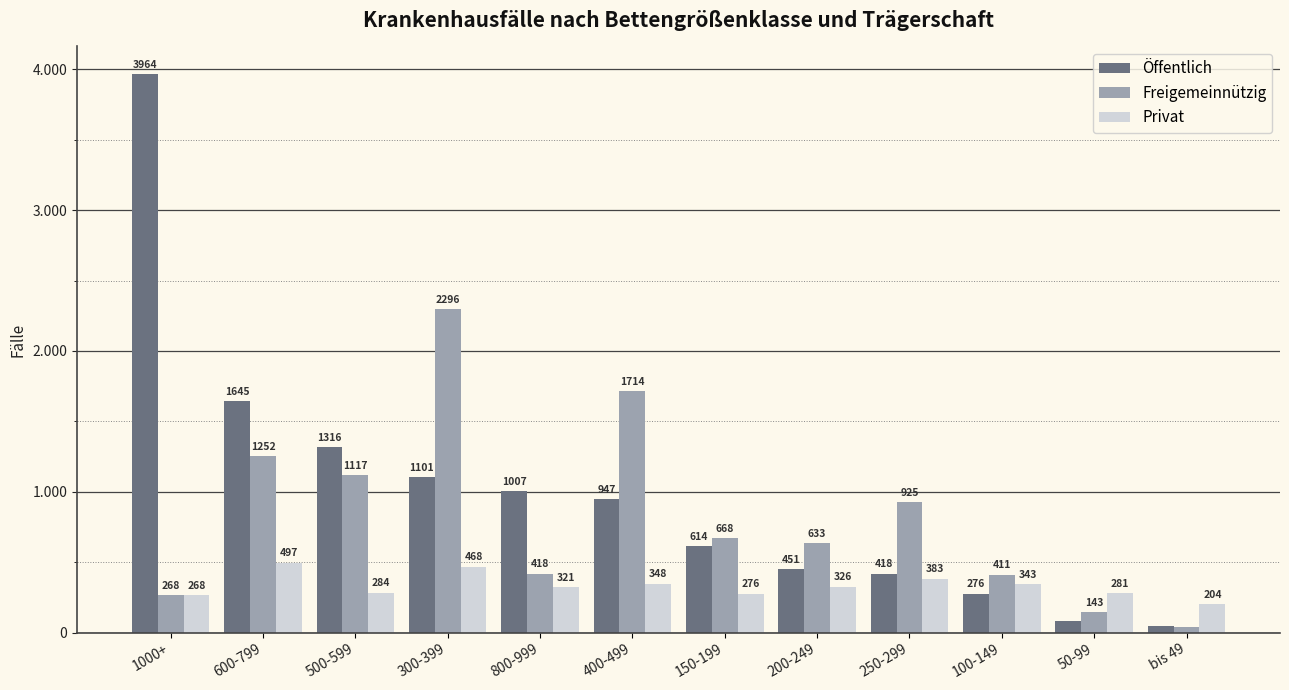

At which label does Privat first exceed 326?

600-799